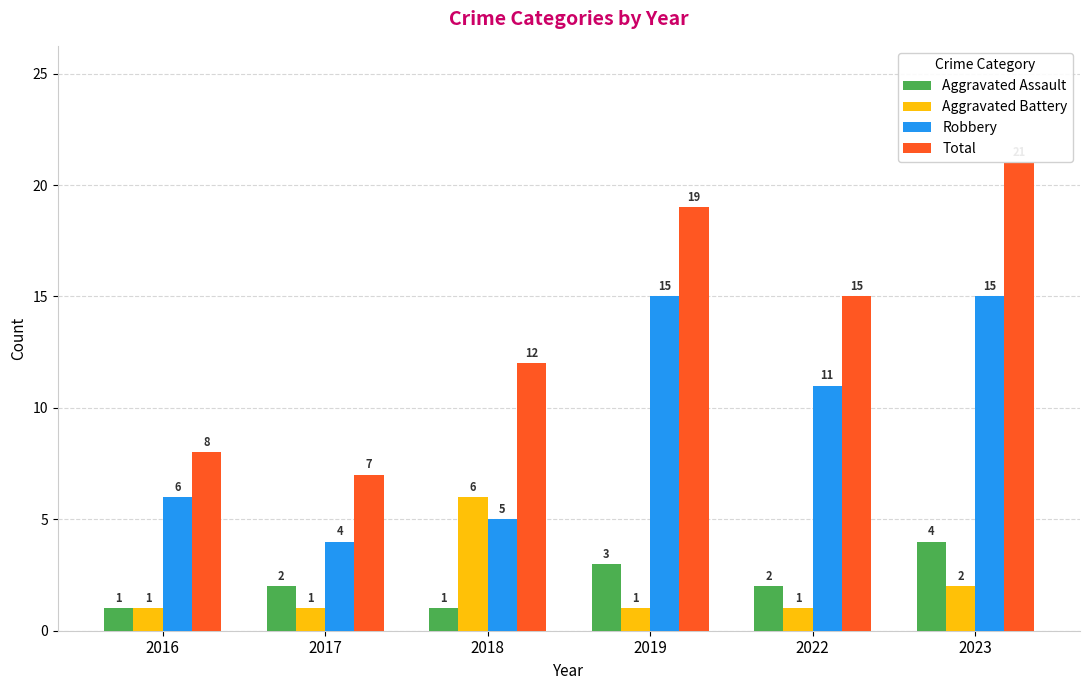

Count the number of categories in the chart.

6